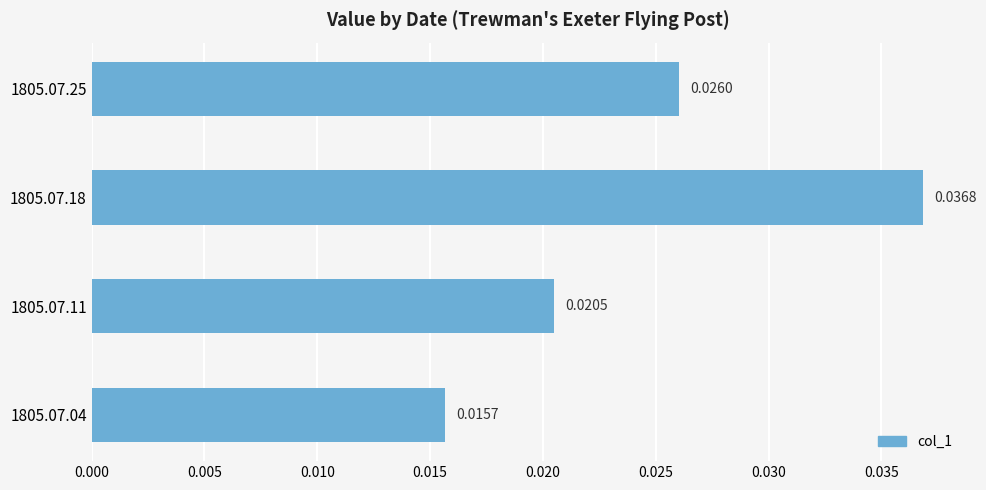

List the labels in order of value, largest first.

1805.07.18, 1805.07.25, 1805.07.11, 1805.07.04